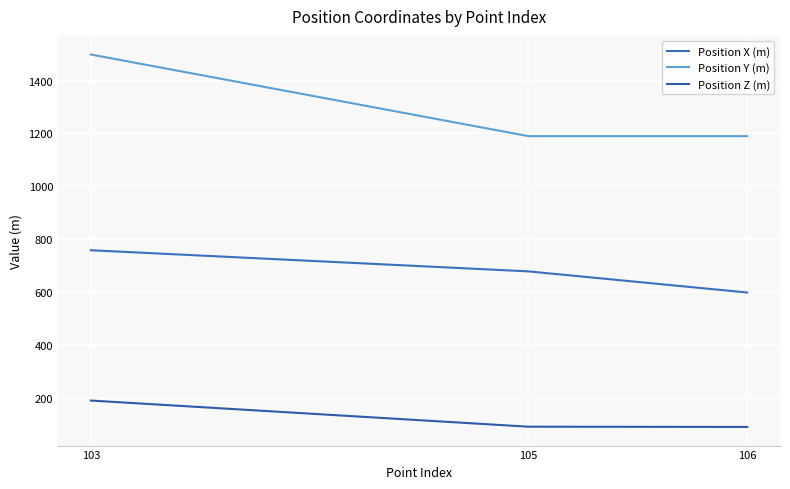

What is the total value across all series at 103?

2446